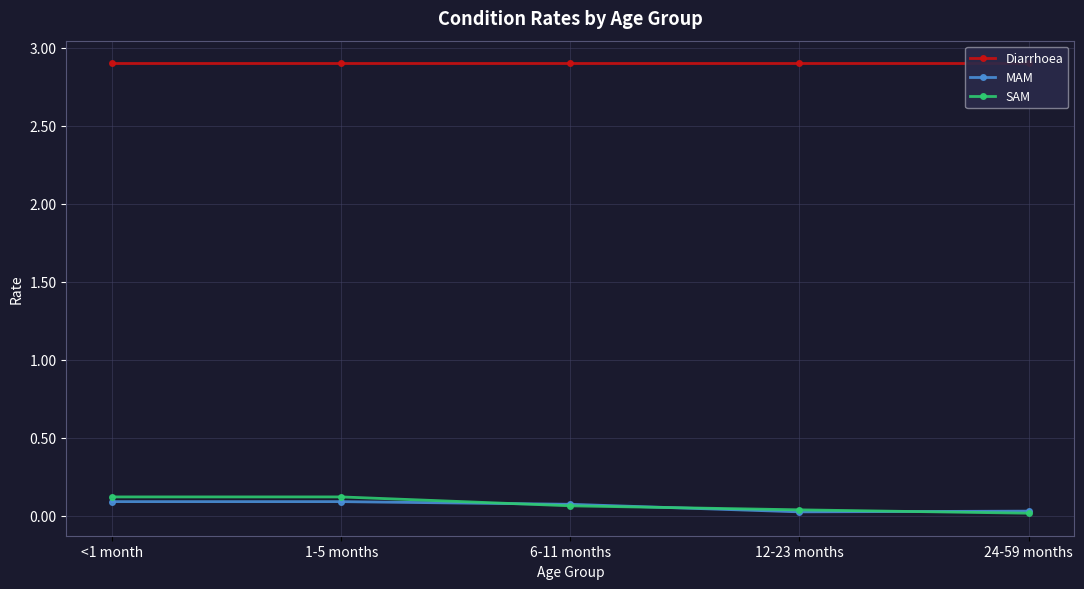

True or false: MAM and Diarrhoea cross at least once.

False